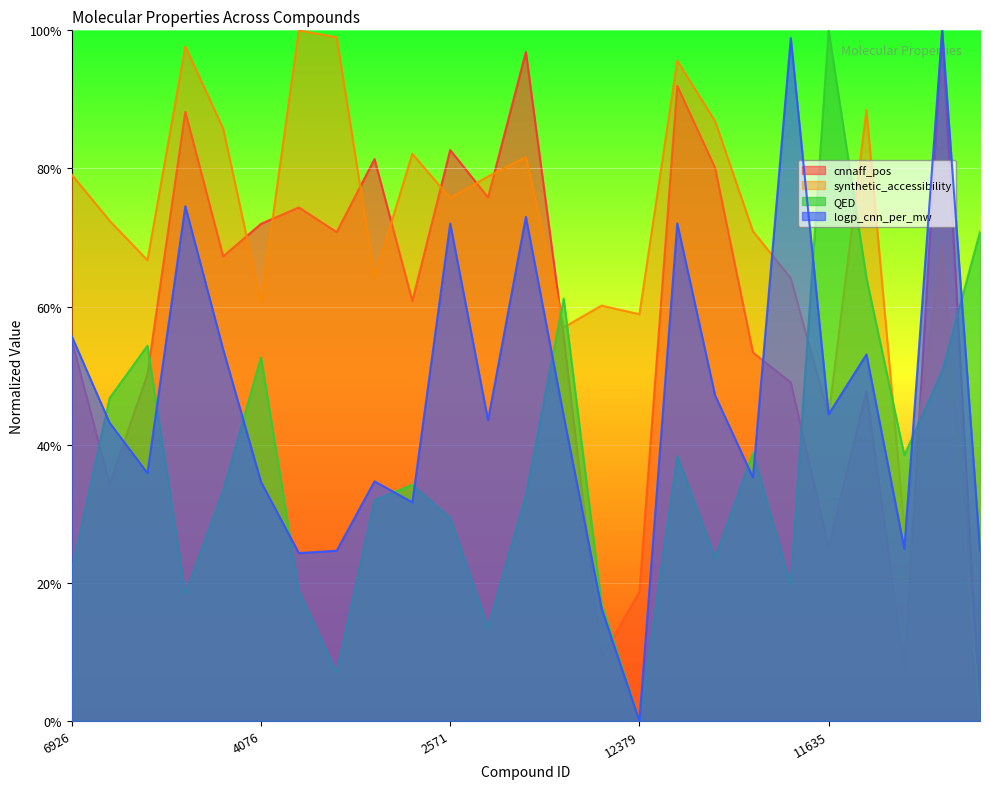

Which series has the largest total across all categories?

synthetic_accessibility